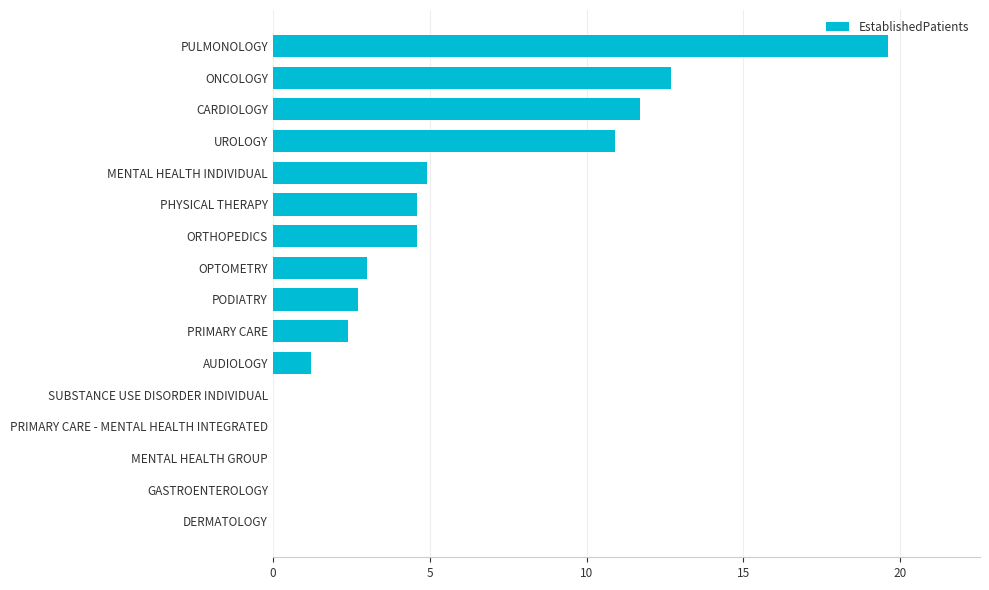

Does the chart contain stacked bars?

No